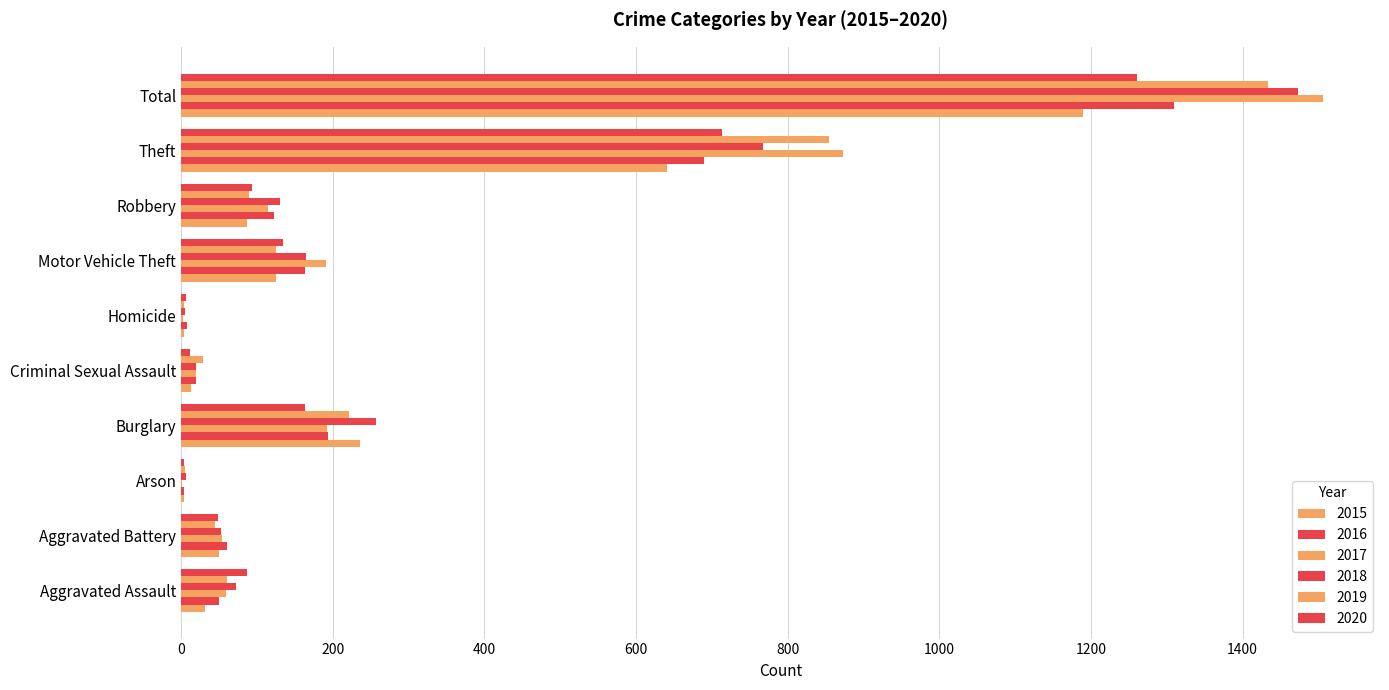

At how many categories does at least one series exceed 509?

2